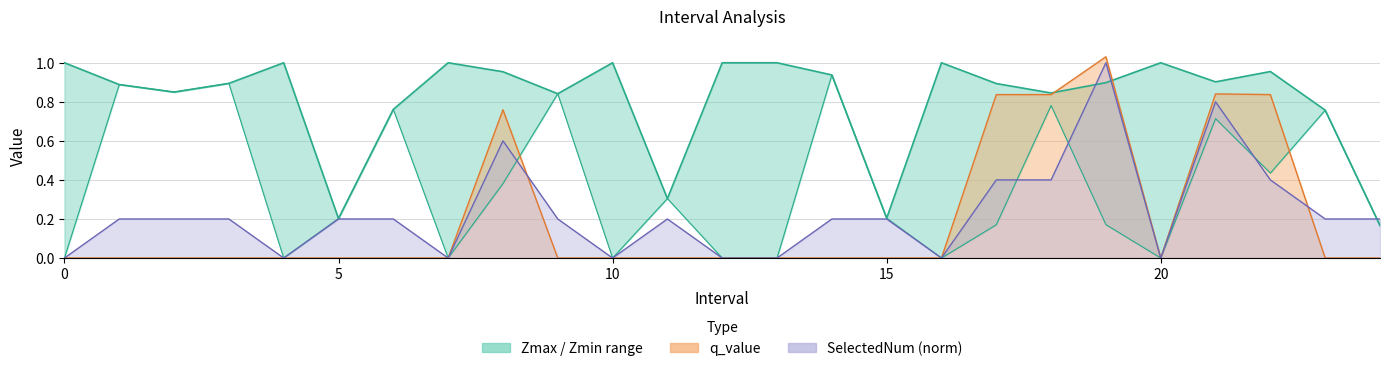

Reading left to right, list all the values displayed in this chart.

Zmax: 1.0	0.9	0.8	0.9	1.0	0.2	0.8	1.0	1.0	0.8	1.0	0.3	1.0	1.0	0.9	0.2	1.0	0.9	0.8	0.9	1.0	0.9	1.0	0.8	0.2
Zmin: 0.0	0.9	0.8	0.9	0.0	0.2	0.8	0.0	0.4	0.8	0.0	0.3	0.0	0.0	0.9	0.2	0.0	0.2	0.8	0.2	0.0	0.7	0.4	0.8	0.2
q_value: 0.0	0.0	0.0	0.0	0.0	0.0	0.0	0.0	0.8	0.0	0.0	0.0	0.0	0.0	0.0	0.0	0.0	0.8	0.8	1.0	0.0	0.8	0.8	0.0	0.0
SelectedNum: 0.0	0.2	0.2	0.2	0.0	0.2	0.2	0.0	0.6	0.2	0.0	0.2	0.0	0.0	0.2	0.2	0.0	0.4	0.4	1.0	0.0	0.8	0.4	0.2	0.2